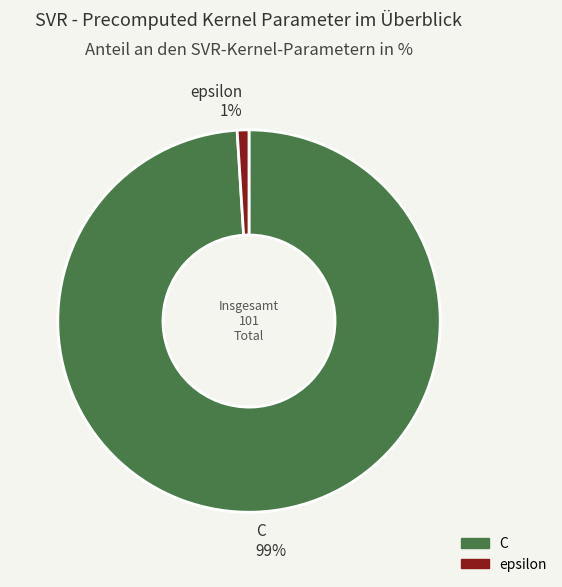

Is it true that epsilon is 11% of the pie?

False